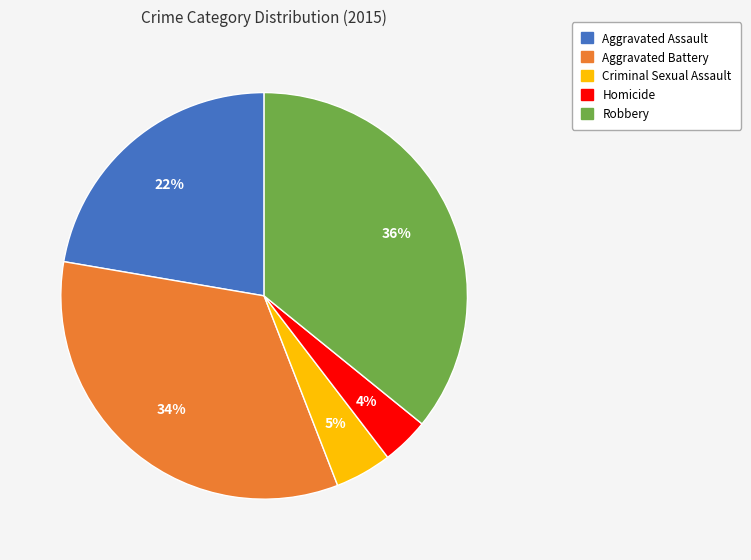

To the nearest percent, what is the combined percentage of Robbery and Aggravated Battery?

69%